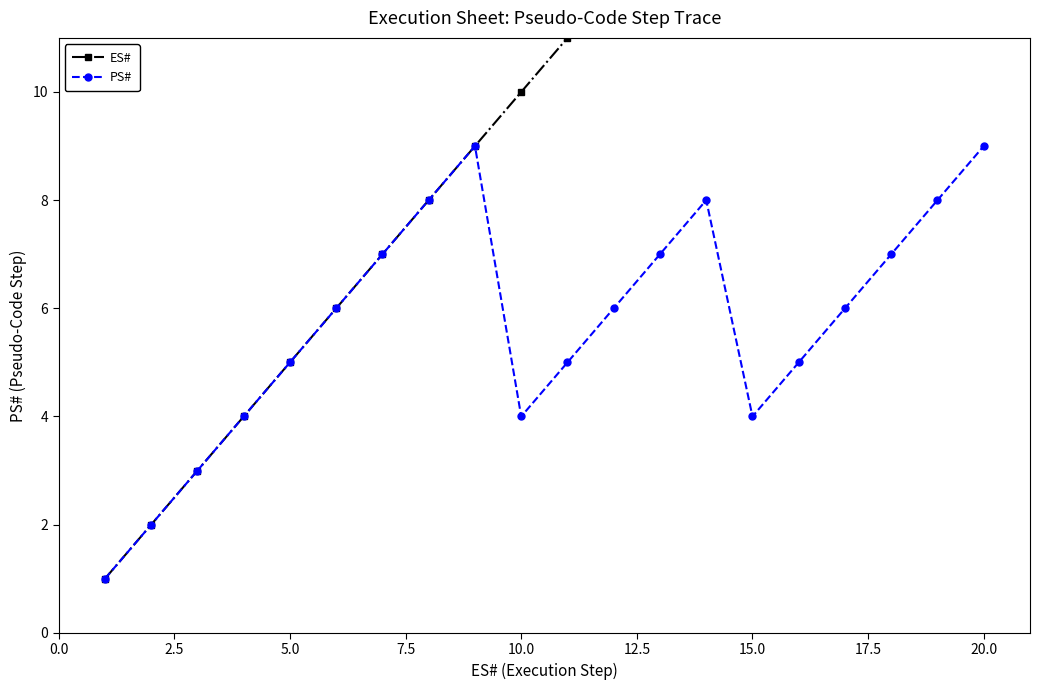

Which series has the largest total across all categories?

ES#